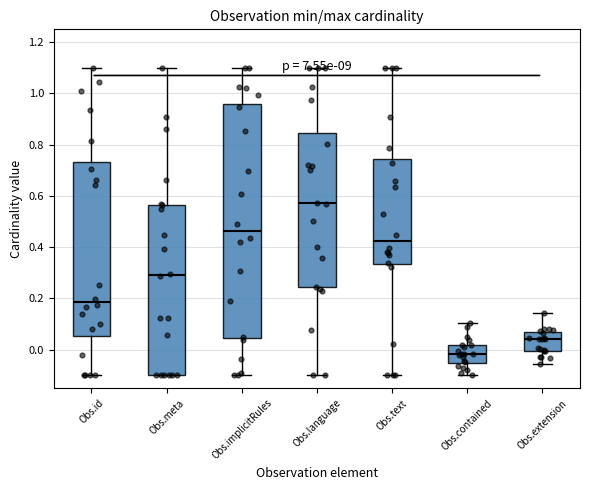

Which box has the lowest median line?

Obs.contained